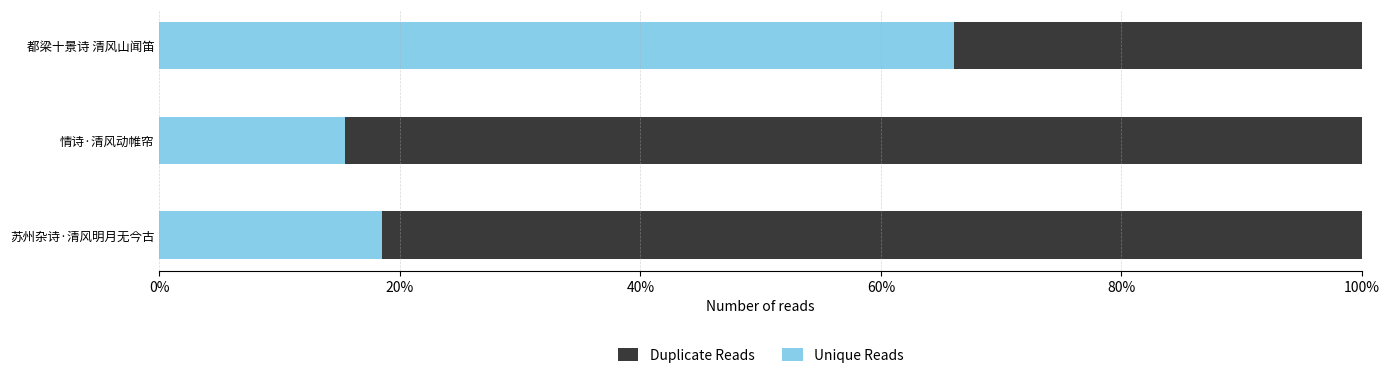

What are all the series names shown in the legend?

Duplicate Reads, Unique Reads